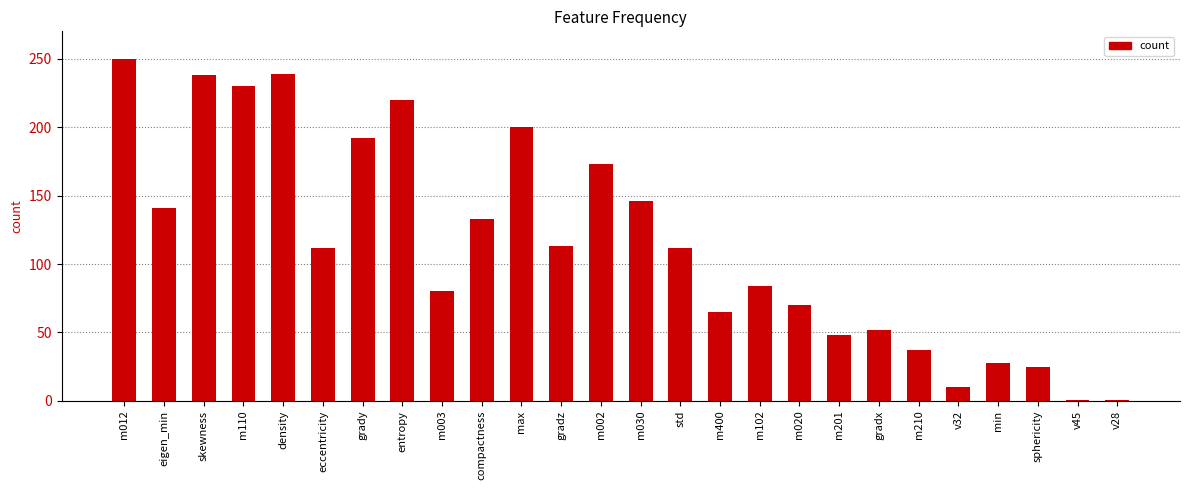

The chart shows a value of 113 at m102. True or false?

False